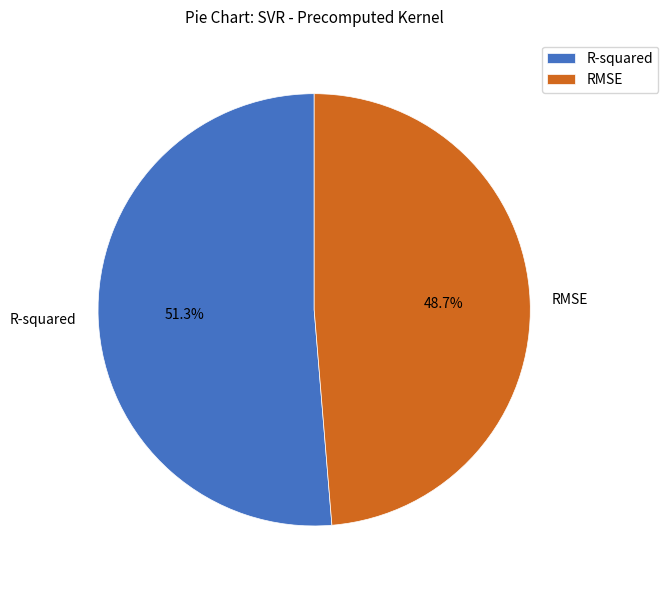

What is the smallest slice in the pie chart?

RMSE